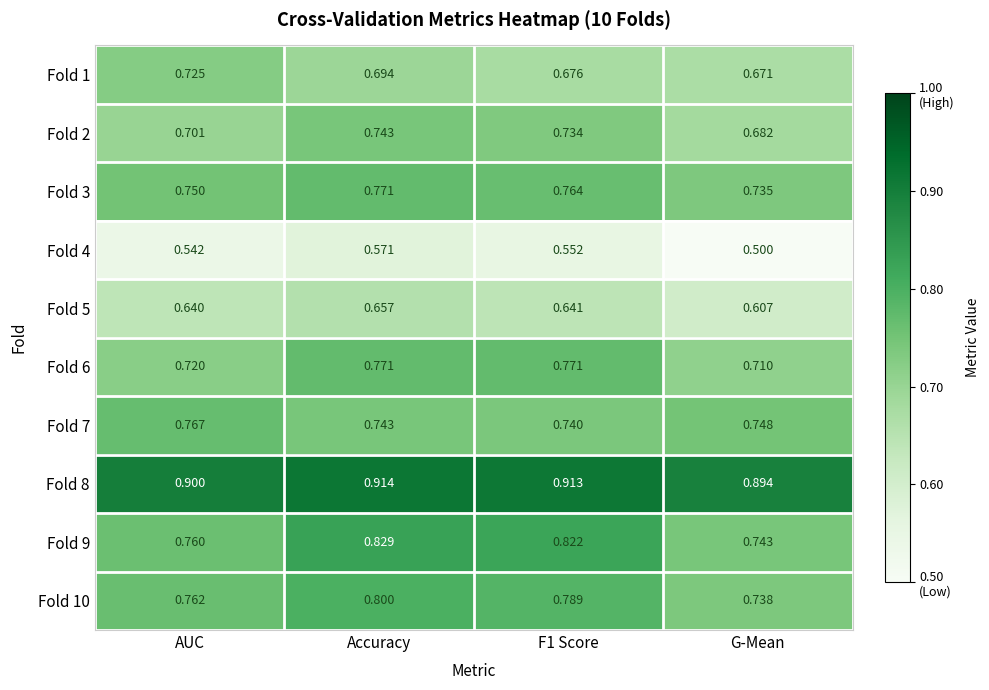

At which label does Fold 8 reach its minimum?

G-Mean